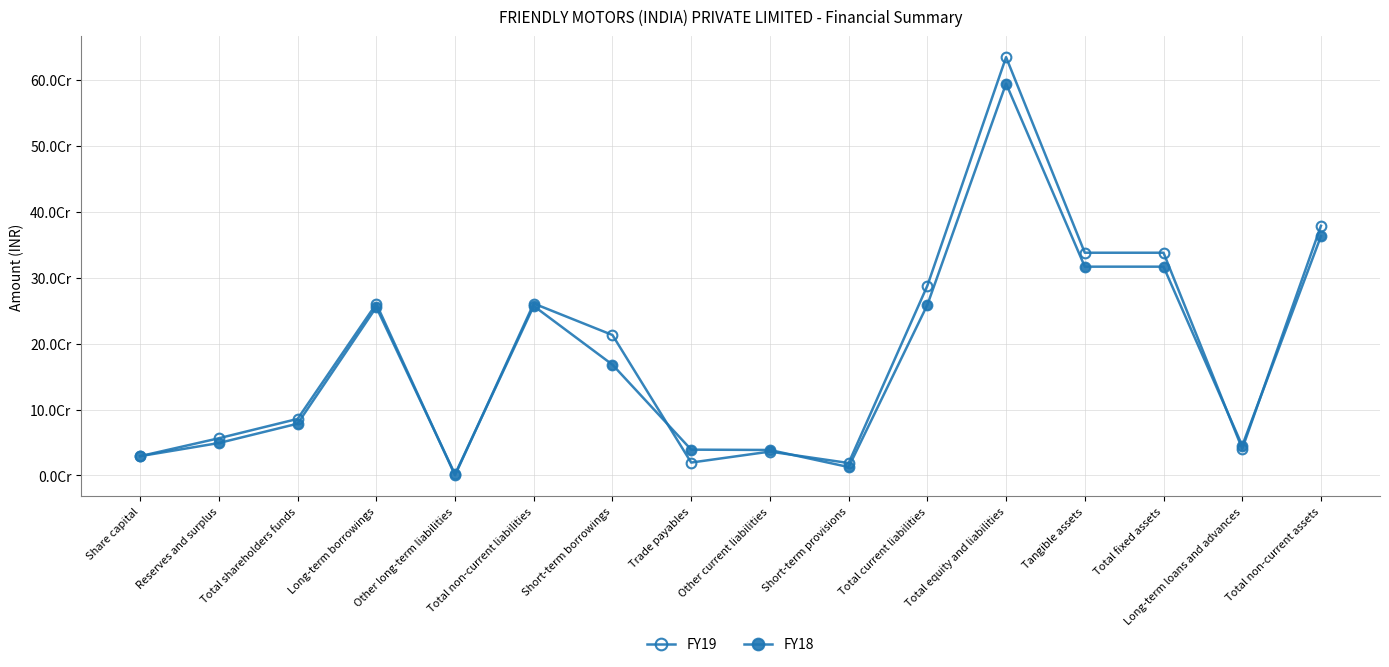

Which label corresponds to the largest value in the chart?

Total equity and liabilities